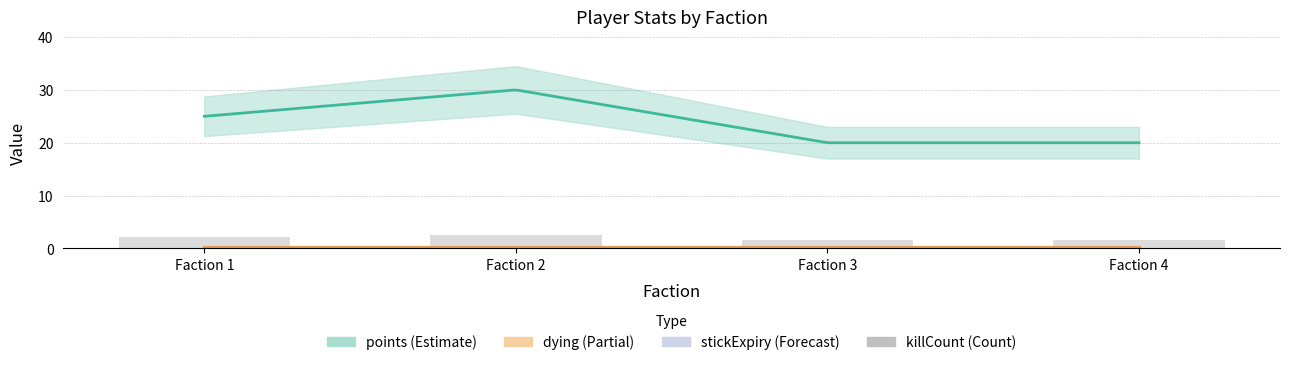

Where does the data first go above 2?

Faction 1